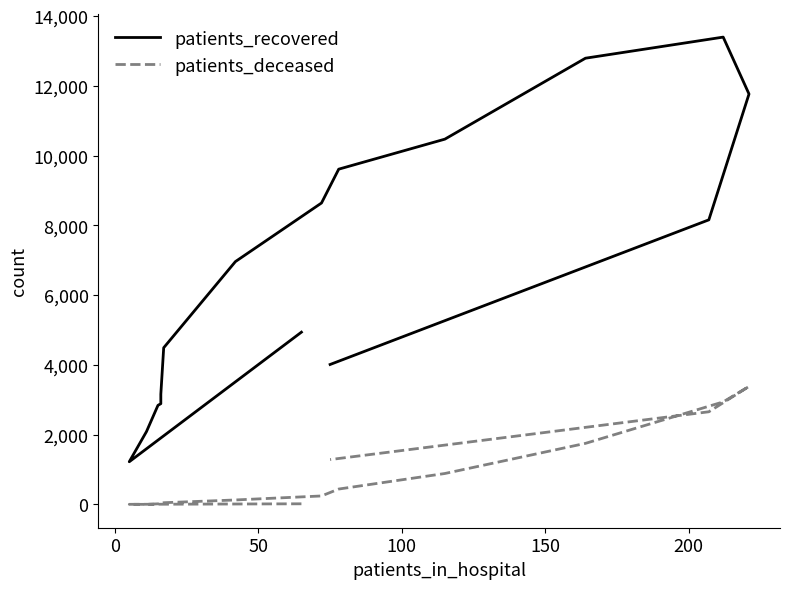

What is the difference between the maximum and minimum values in the patients_deceased series?

3382